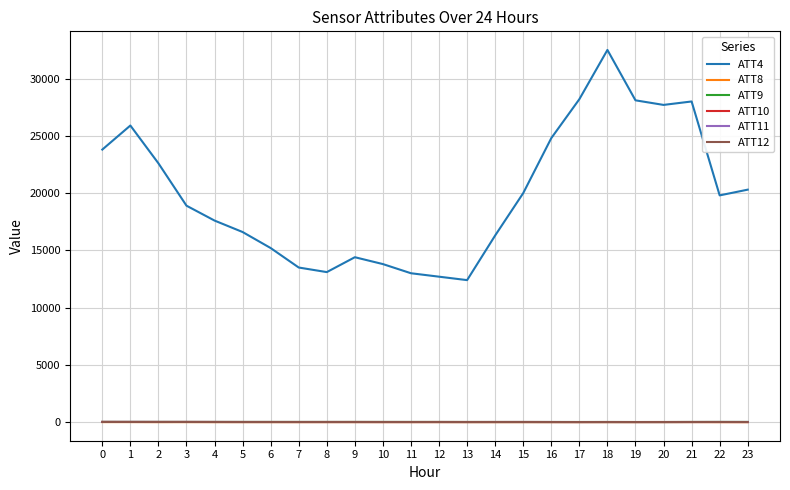

Count the number of data series in this chart.

6